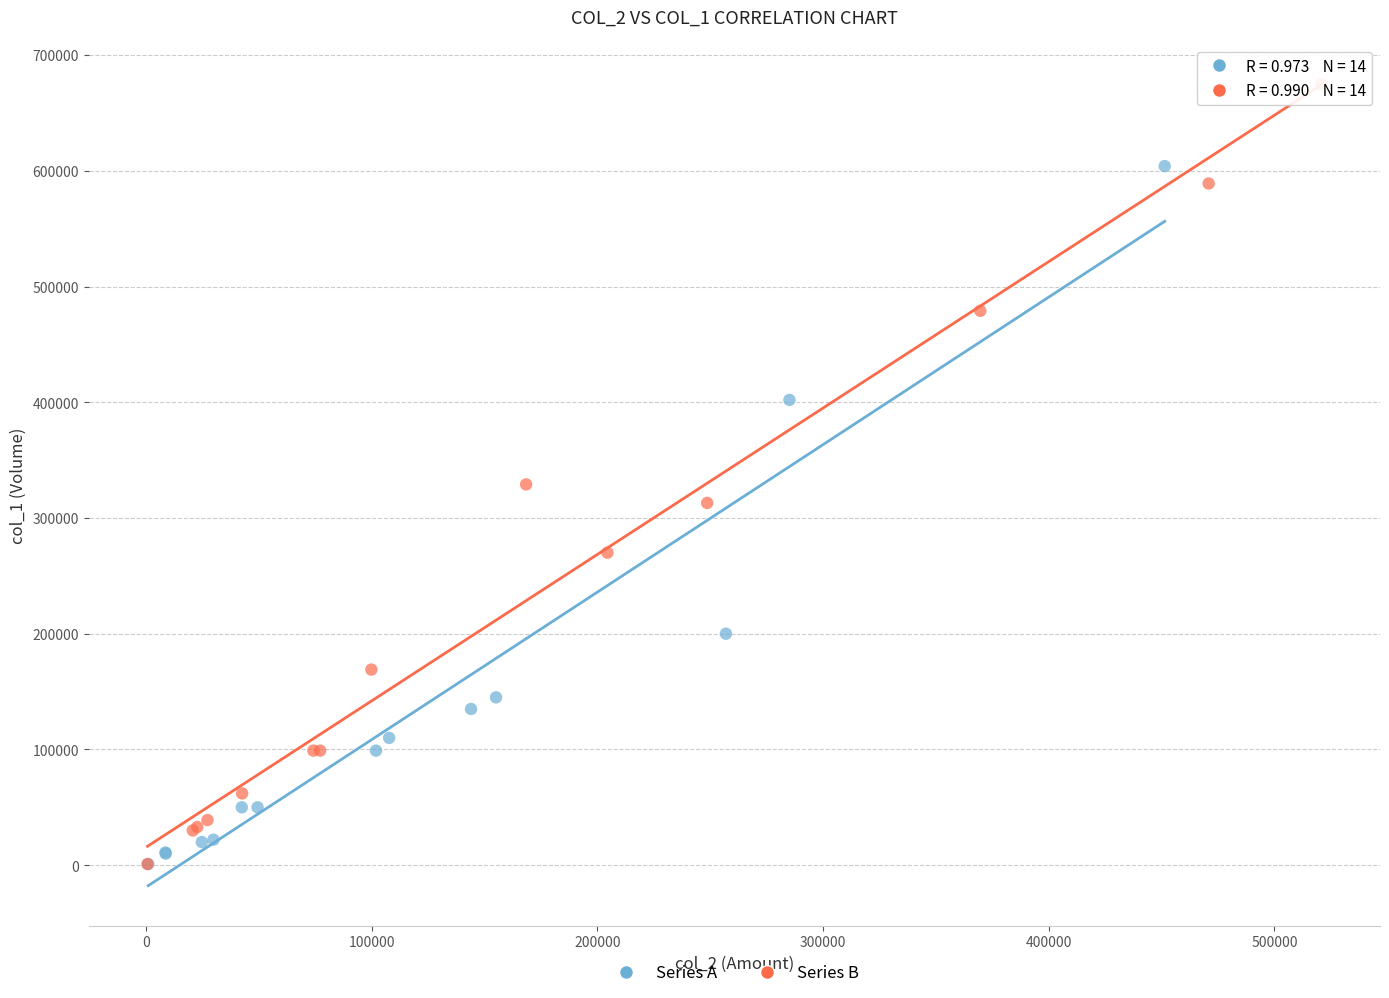

Which series has the largest Y range (max minus min)?

Series B